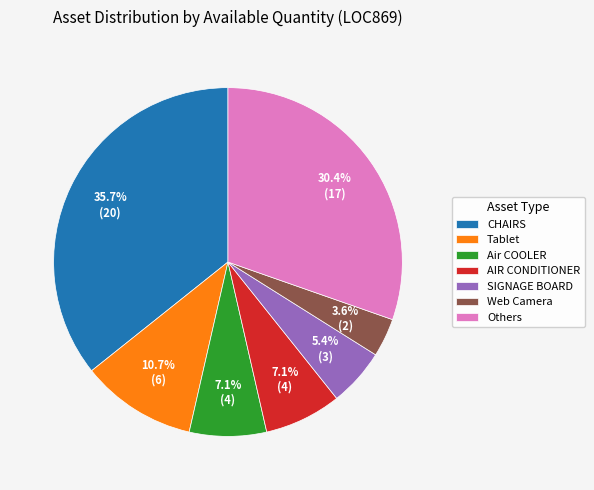

What is the ratio of the value at Air COOLER to the value at AIR CONDITIONER?

1.0